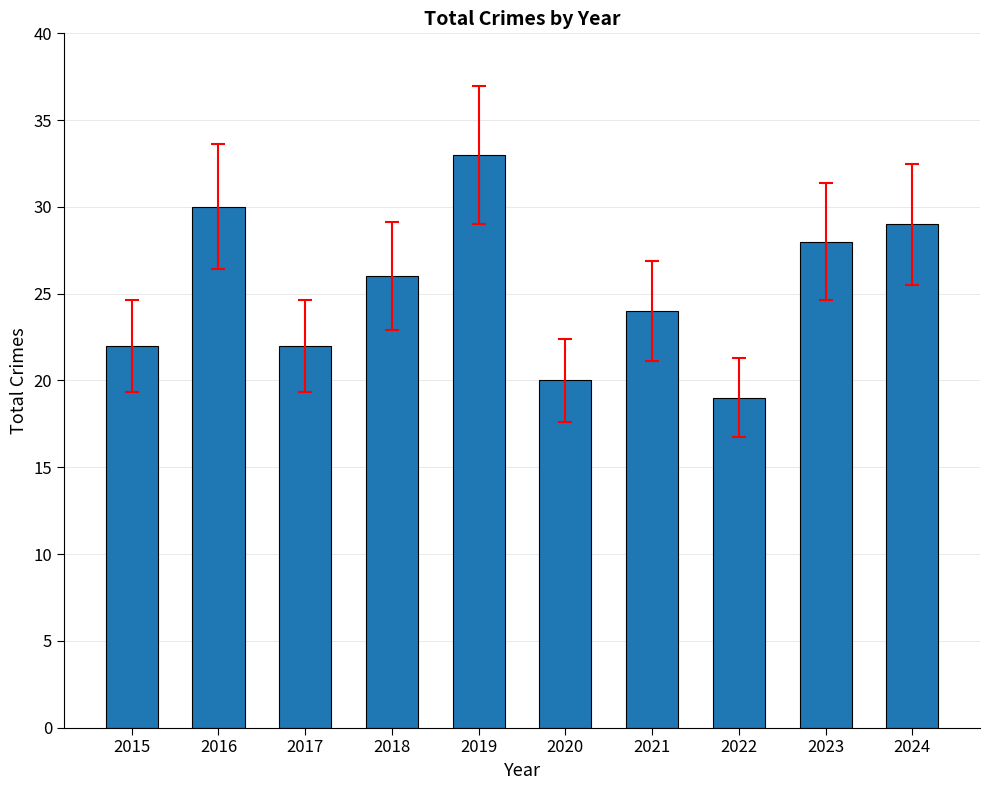

What is the value of the 8th bar from the left?

19